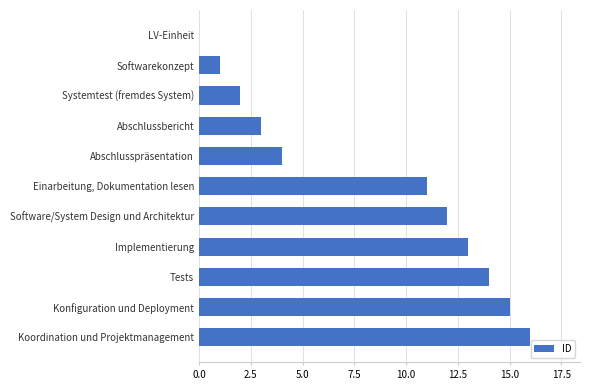

Which has a higher value, Tests or Abschlussbericht?

Tests